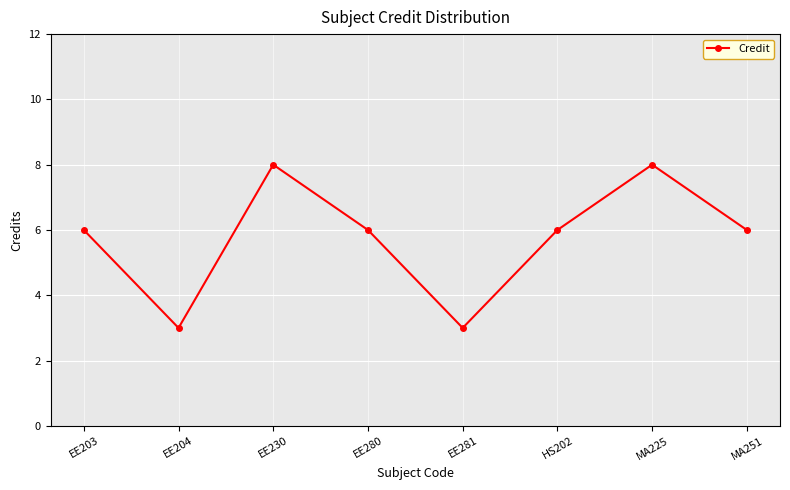

True or false: the data has more than 2 interior local peaks.

False